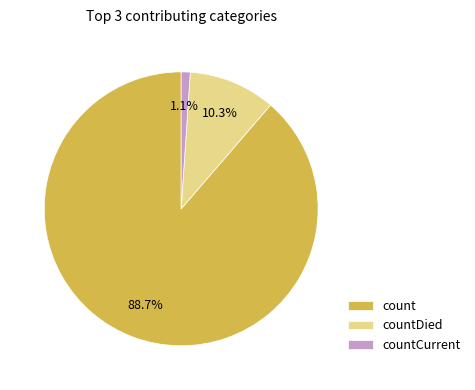

What is the total percentage of count and countDied?

98.9%